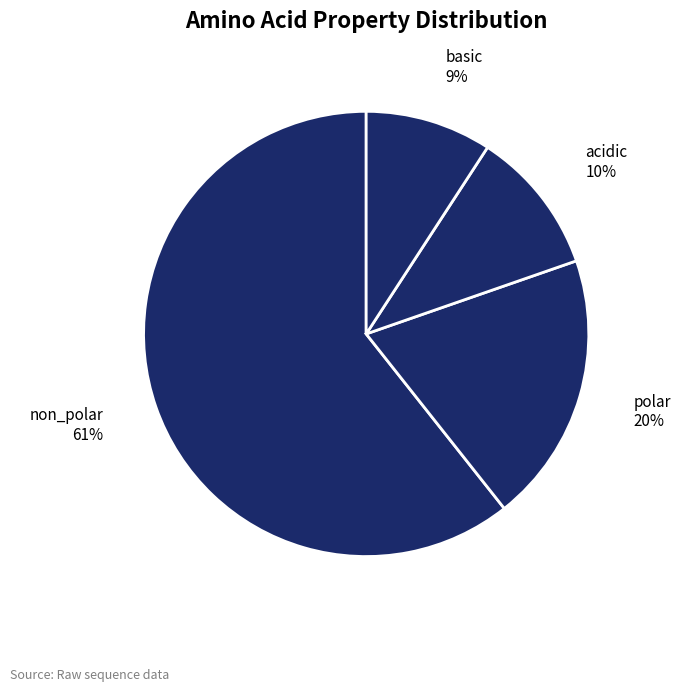

How many segments does this pie chart have?

4